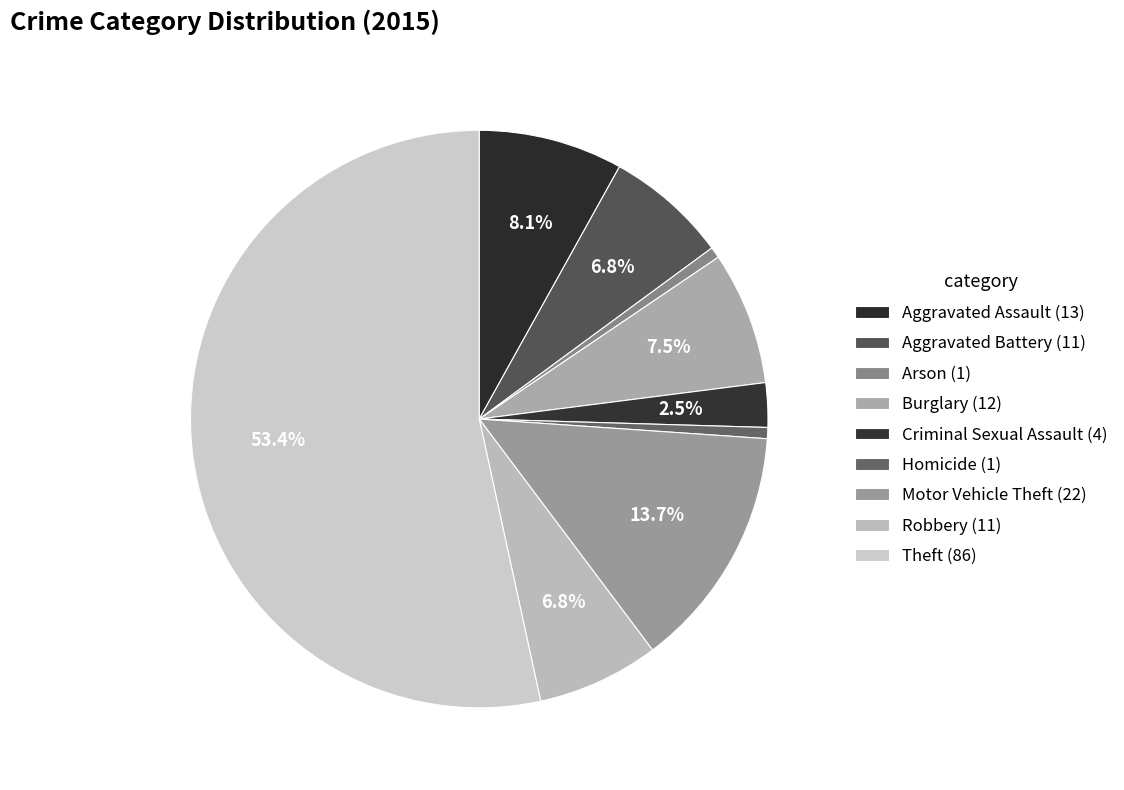

What percentage is the Aggravated Assault slice, to the nearest percent?

8%